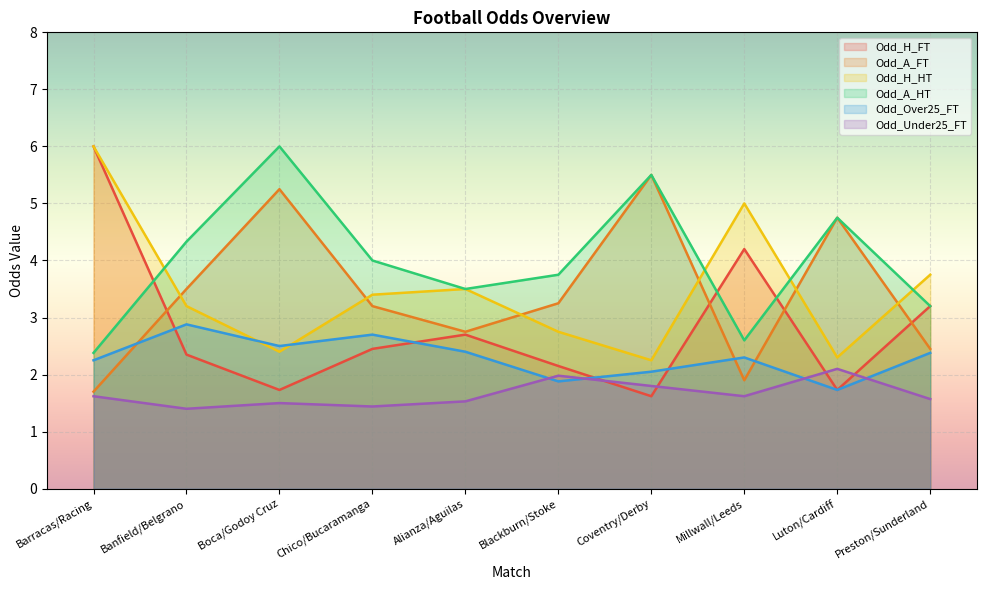

How many categories are shown in the chart?

10